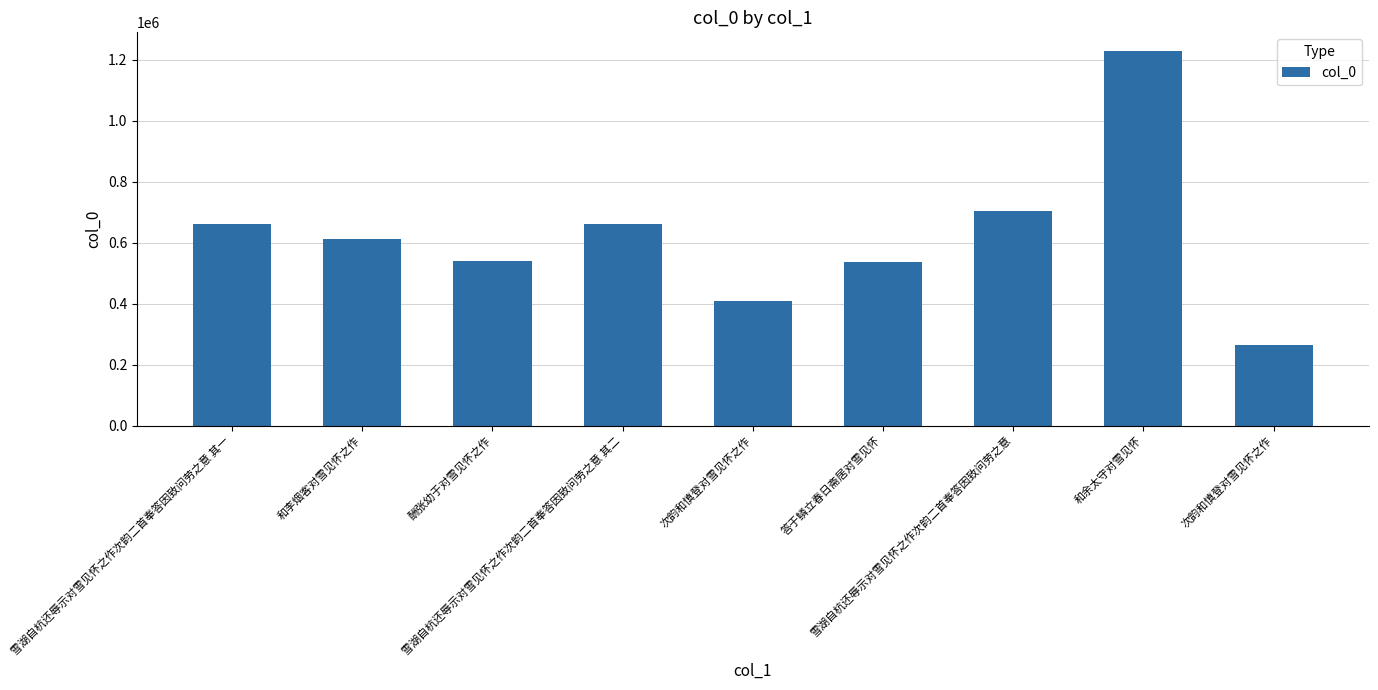

What is the ratio of the value at 和余太守对雪见怀 to the value at 雪湖自杭还辱示对雪见怀之作次韵二首奉答因致问劳之意 其二?

1.9